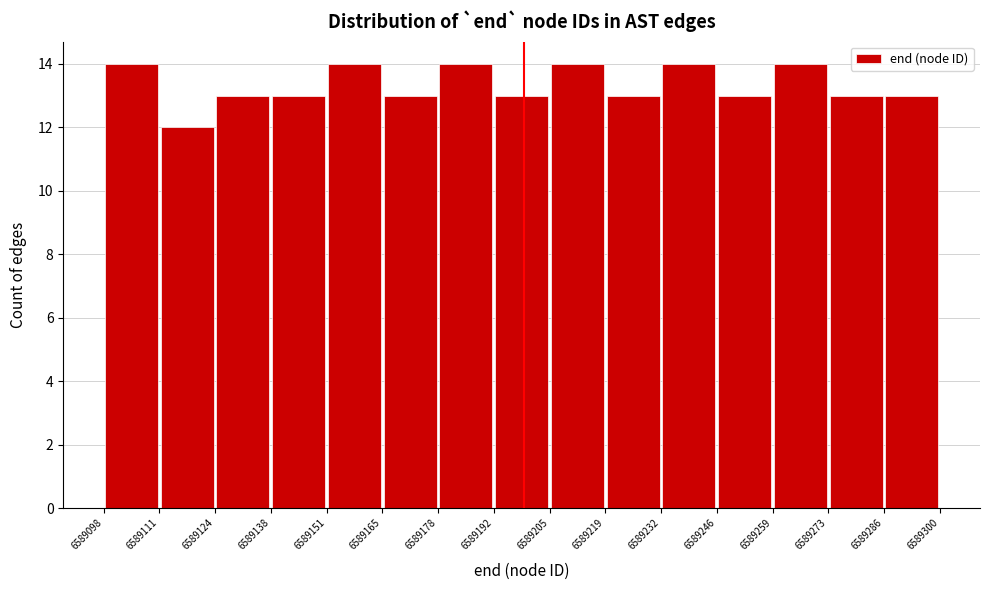

Reading left to right, transcribe this chart: for each bar, give the range it covers on the x-axis and its height. The values are not printed on the chart, so give them approximately, as read against the axis.

6589098 to 6589111: 14
6589111 to 6589124: 12
6589124 to 6589138: 13
6589138 to 6589151: 13
6589151 to 6589165: 14
6589165 to 6589178: 13
6589178 to 6589192: 14
6589192 to 6589205: 13
6589205 to 6589219: 14
6589219 to 6589232: 13
6589232 to 6589246: 14
6589246 to 6589259: 13
6589259 to 6589273: 14
6589273 to 6589286: 13
6589286 to 6589300: 13